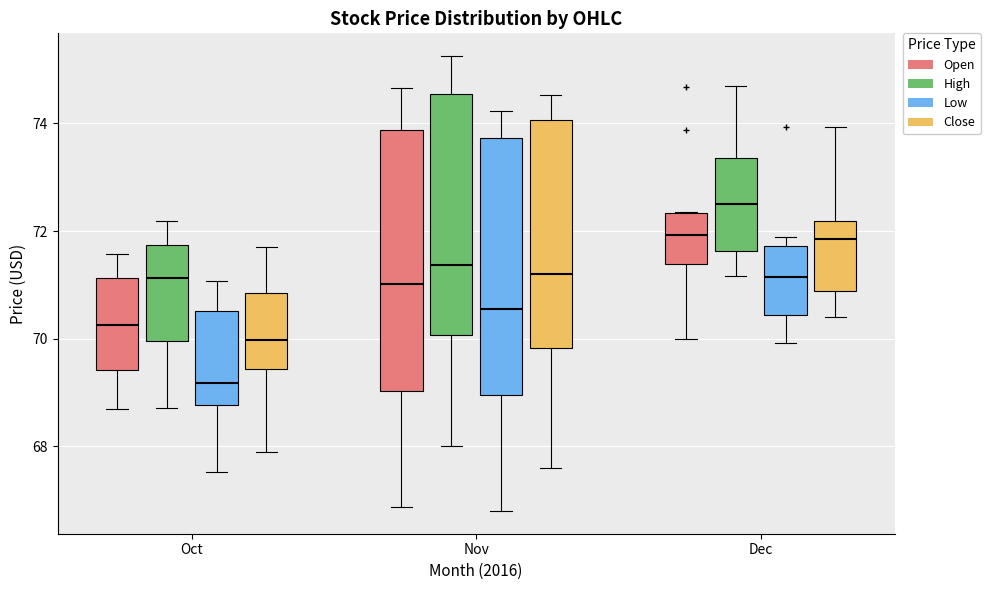

Which box has the highest median line?

Dec (High)